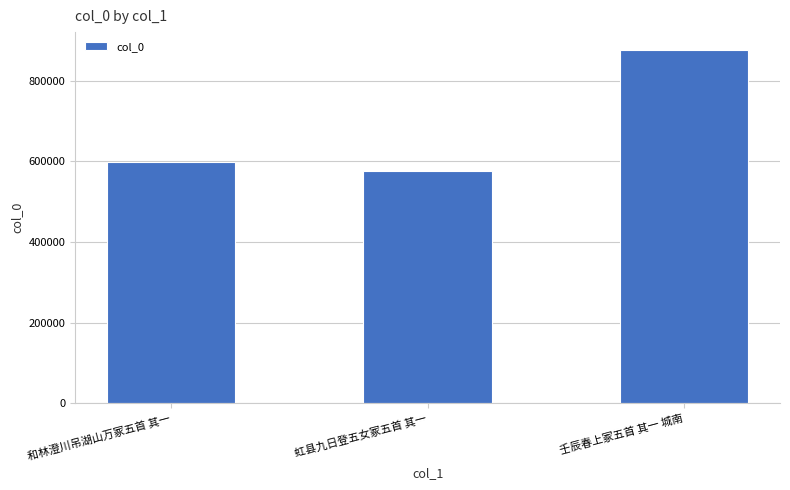

What is the ratio of the value at 虹县九日登五女冢五首 其一 to the value at 和林澄川吊湖山万冢五首 其一?

1.0